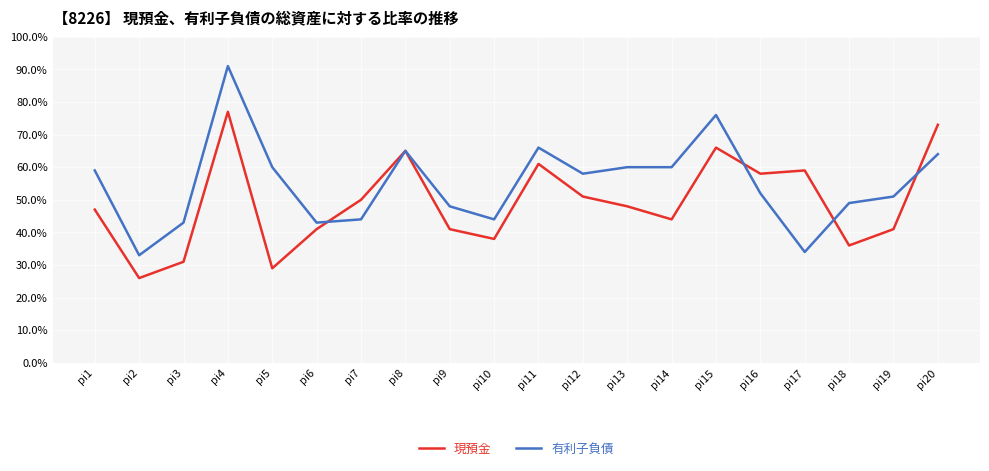

At which category does 現預金 reach its first local peak?

pi4